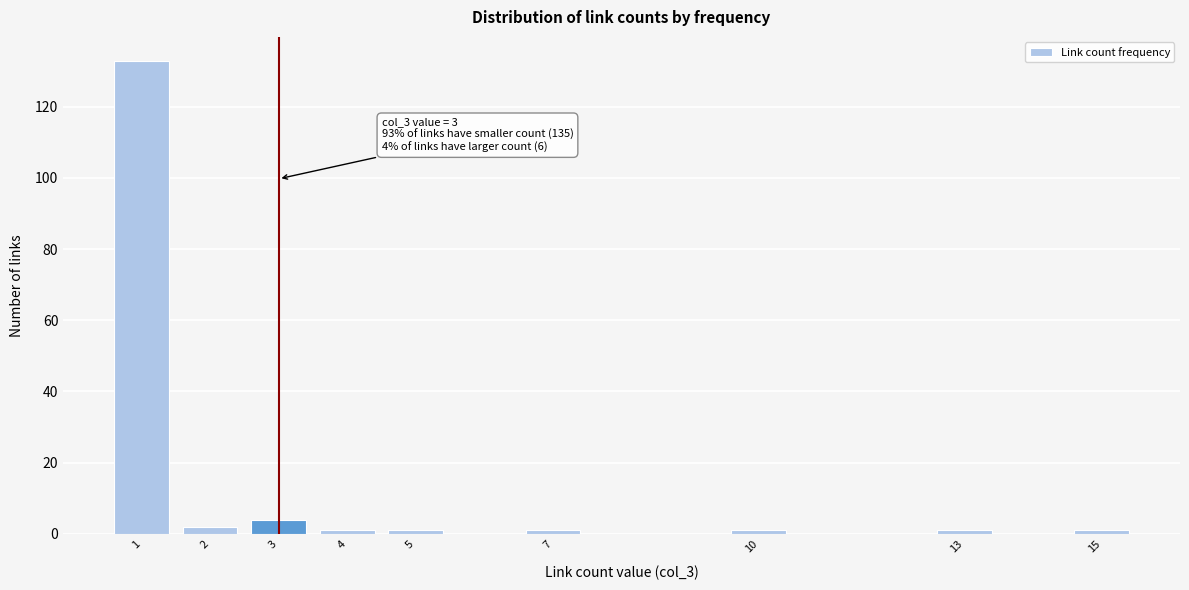

Reading left to right, transcribe all the data shown in this chart.

1=133	2=2	3=4	4=1	5=1	7=1	10=1	13=1	15=1